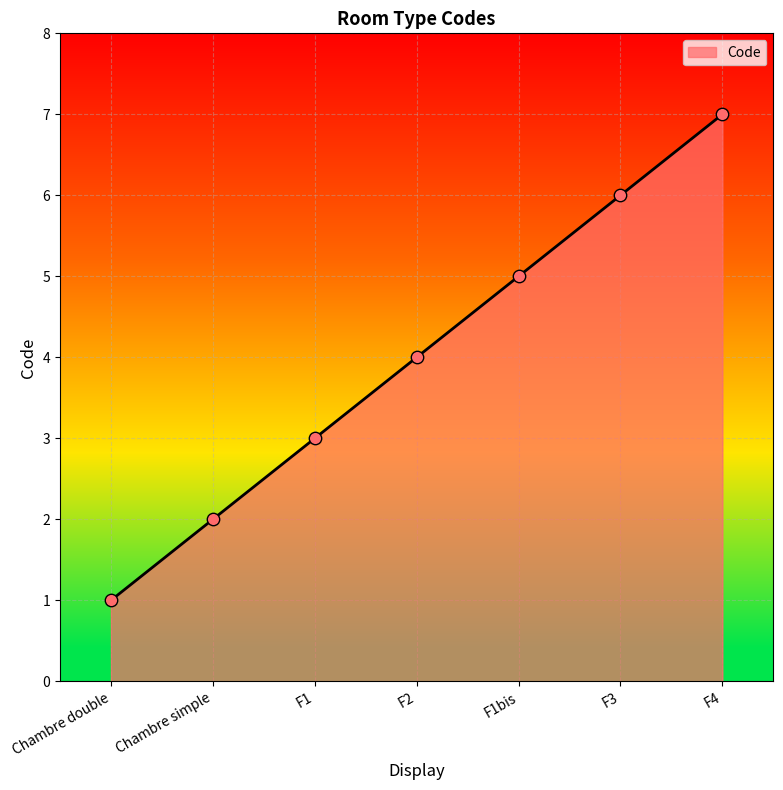

Approximately how many times larger is the value at F3 compared to F1?

2.0